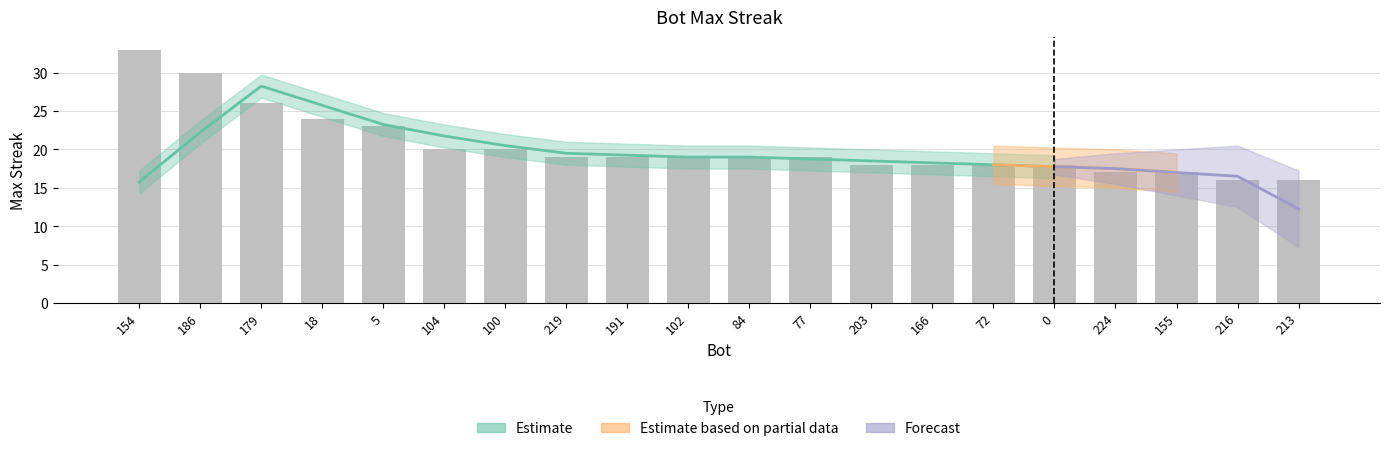

What is the maximum value shown in the chart?

33